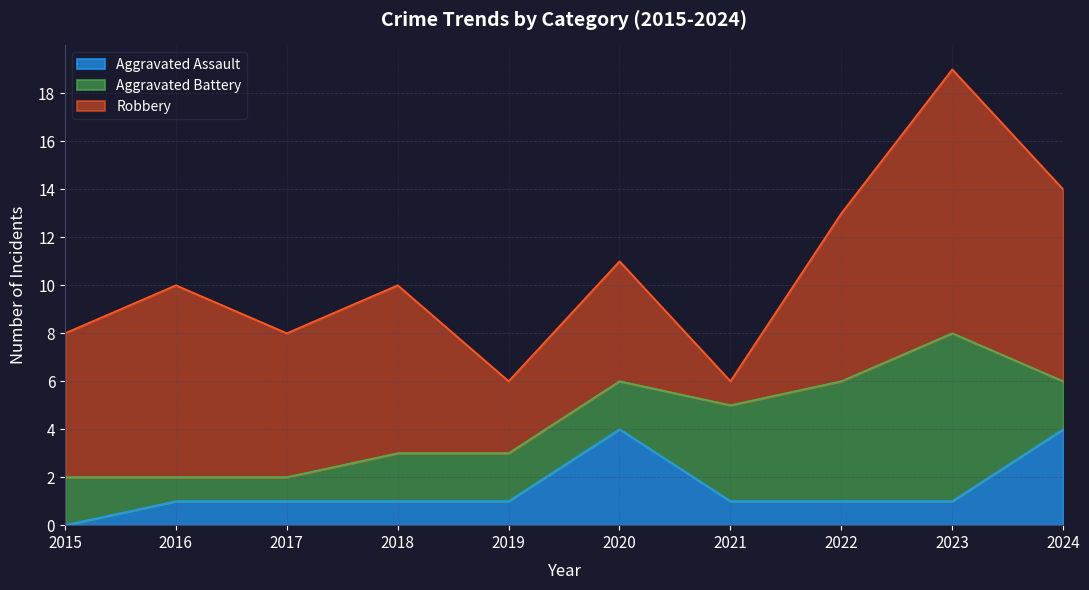

What is the value of the Robbery point at the 9th from the left?

11